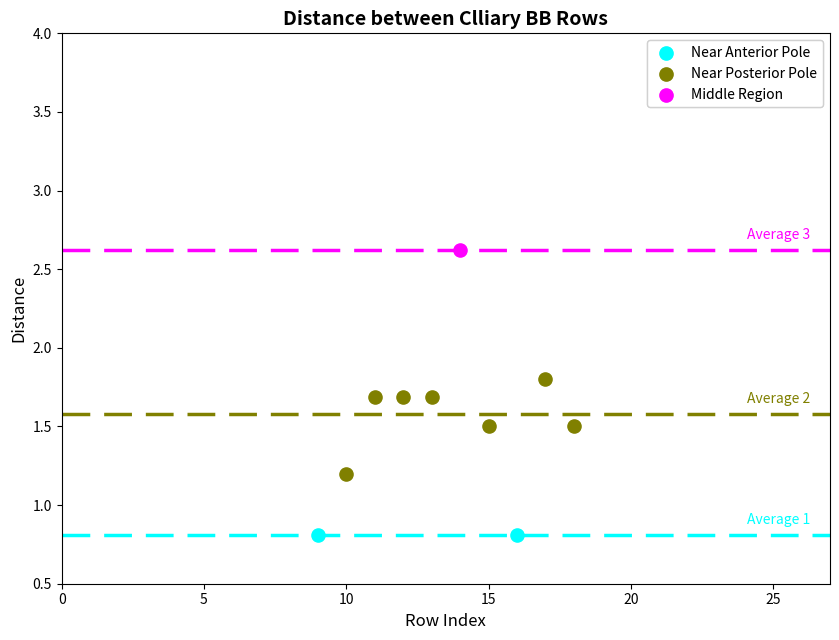

Which series reaches the maximum Y coordinate?

Middle Region